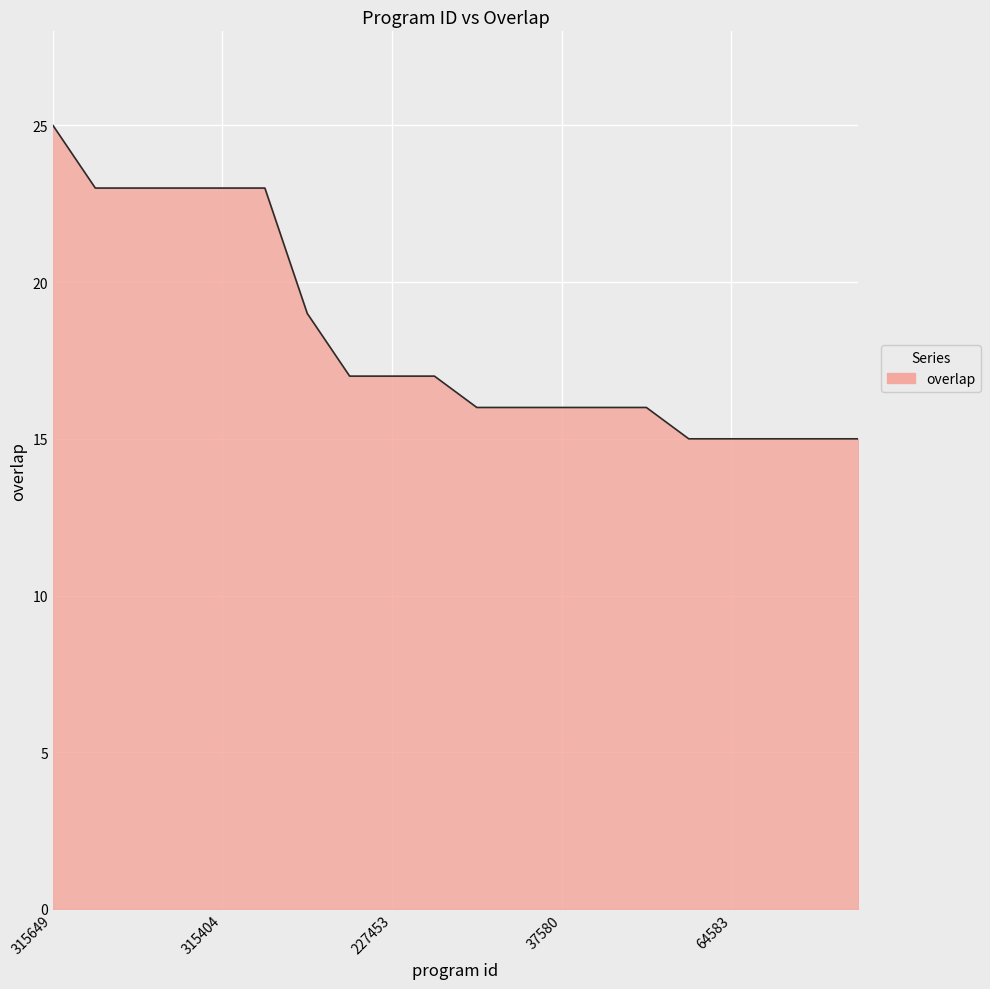

What is the maximum value shown in the chart?

25